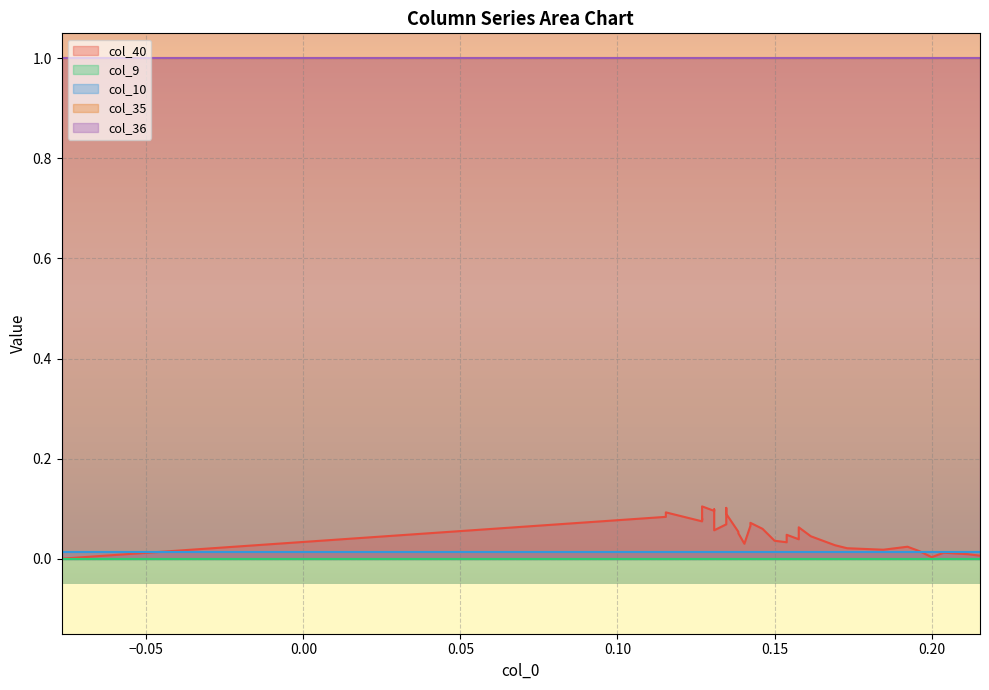

What are all the series names shown in the legend?

col_40, col_9, col_10, col_35, col_36